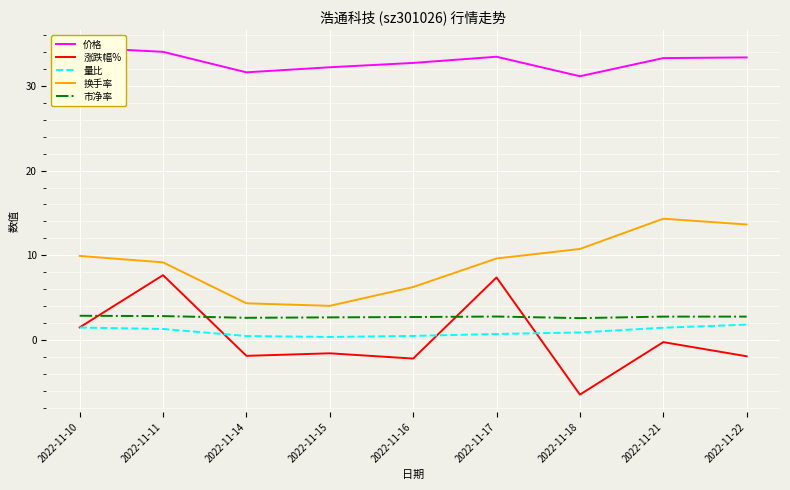

Reading left to right, extract all data points from this chart.

价格: 34.5	34.0	31.6	32.2	32.7	33.4	31.1	33.3	33.4
涨跌幅%: 1.5	7.7	-1.9	-1.6	-2.2	7.4	-6.4	-0.2	-1.9
量比: 1.5	1.3	0.5	0.4	0.5	0.7	0.9	1.5	1.8
换手率: 9.9	9.2	4.3	4.0	6.3	9.6	10.8	14.3	13.6
市净率: 2.9	2.8	2.6	2.7	2.7	2.8	2.6	2.8	2.8